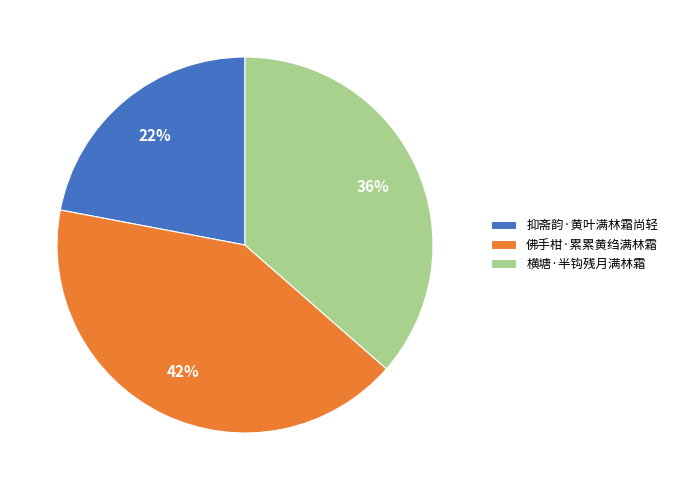

Combined, do 抑斋韵·黄叶满林霜尚轻 and 横塘·半钩残月满林霜 account for over 50%?

Yes